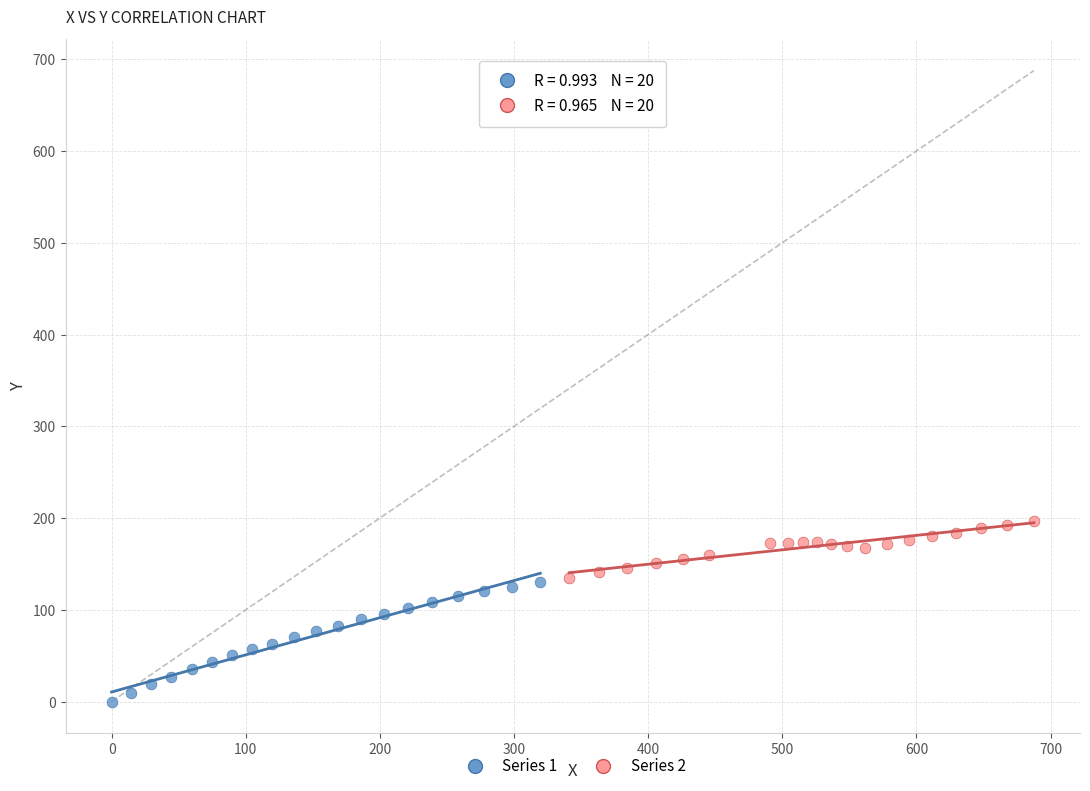

Which series reaches the minimum Y coordinate?

Series 1